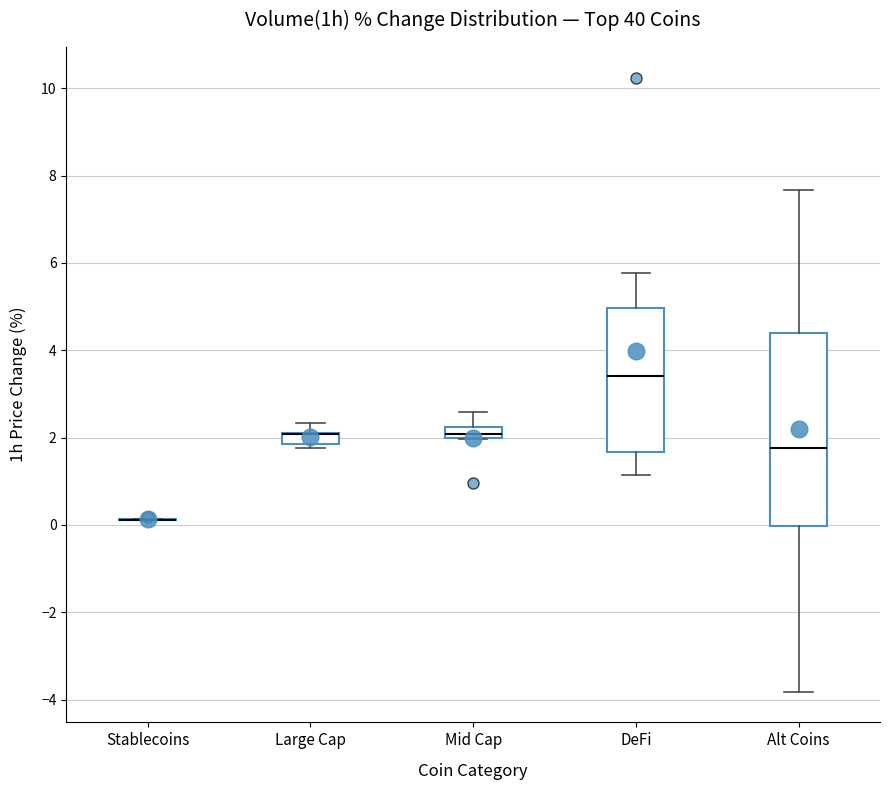

Which box is the tallest, from its lower edge to its upper edge?

Alt Coins